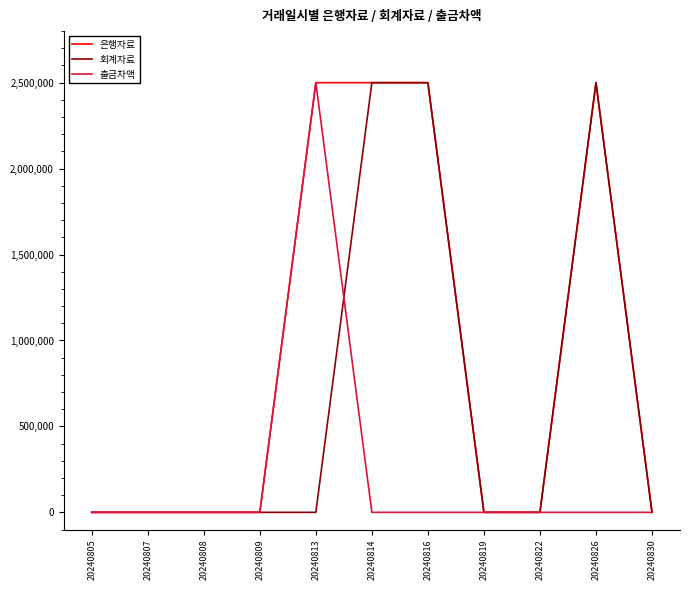

Does the chart have visible grid lines?

No